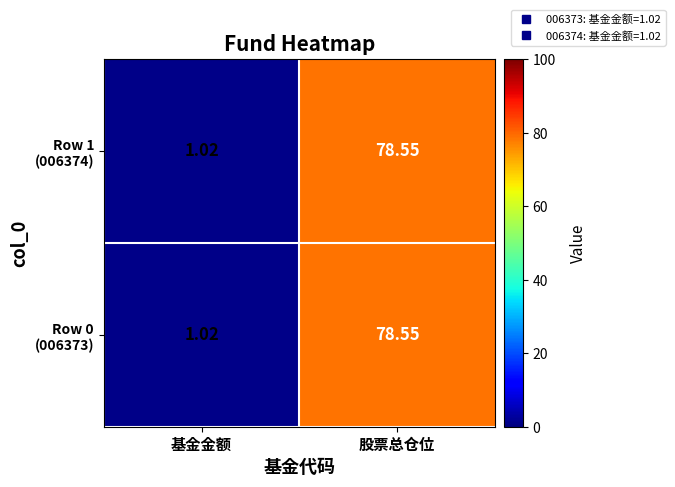

At which category is the sum across all series the highest?

股票总仓位